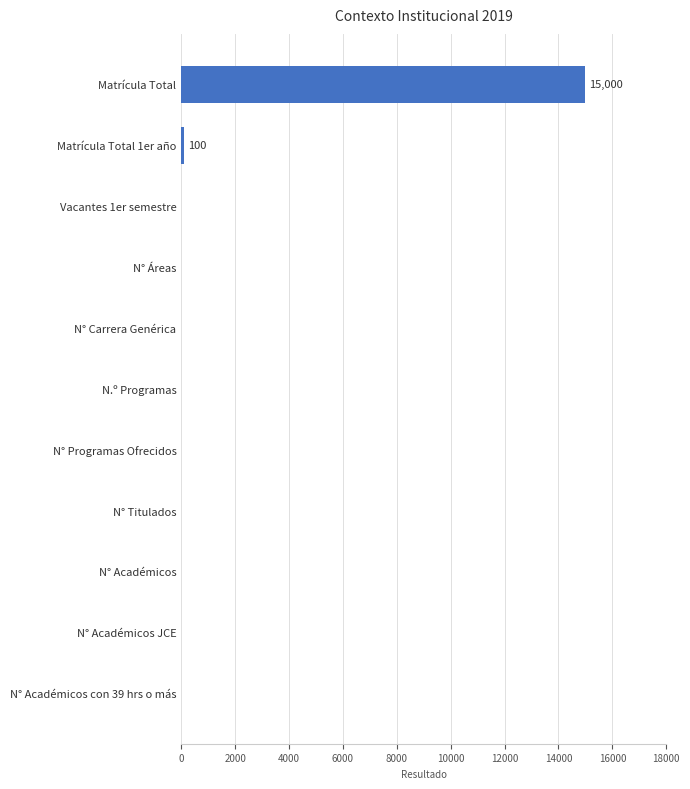

True or false: the data shows -7359 at N.º Programas.

False